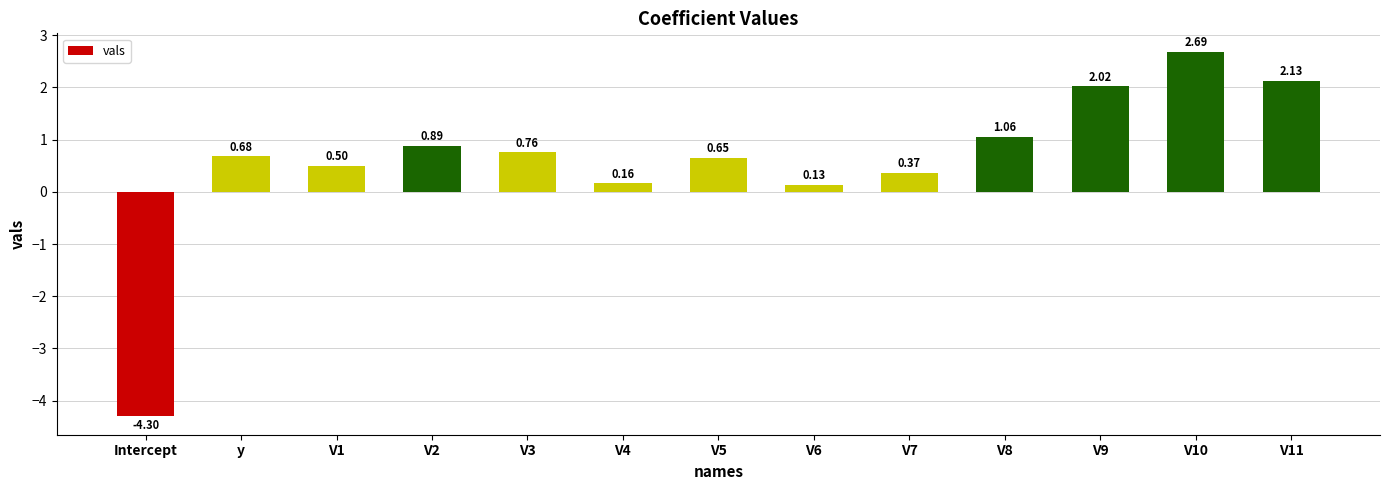

Between y and V5, which is larger?

y